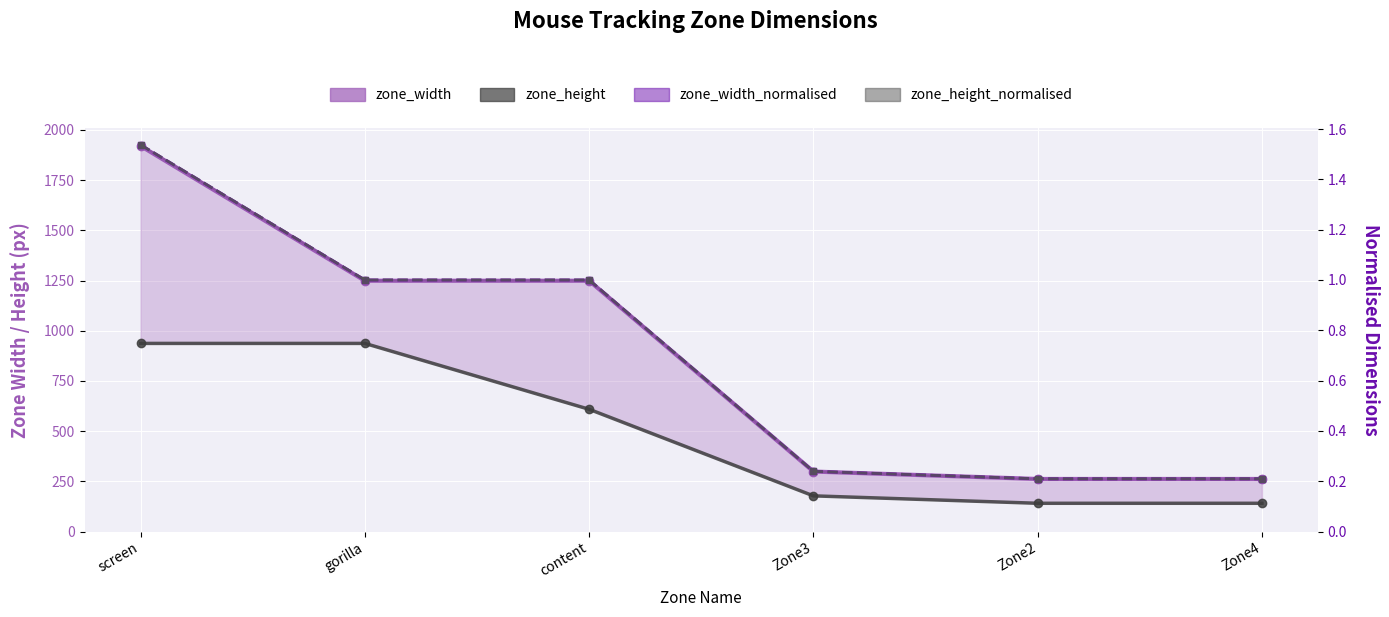

How many zone_width_normalised values are between 0 and 1?

5